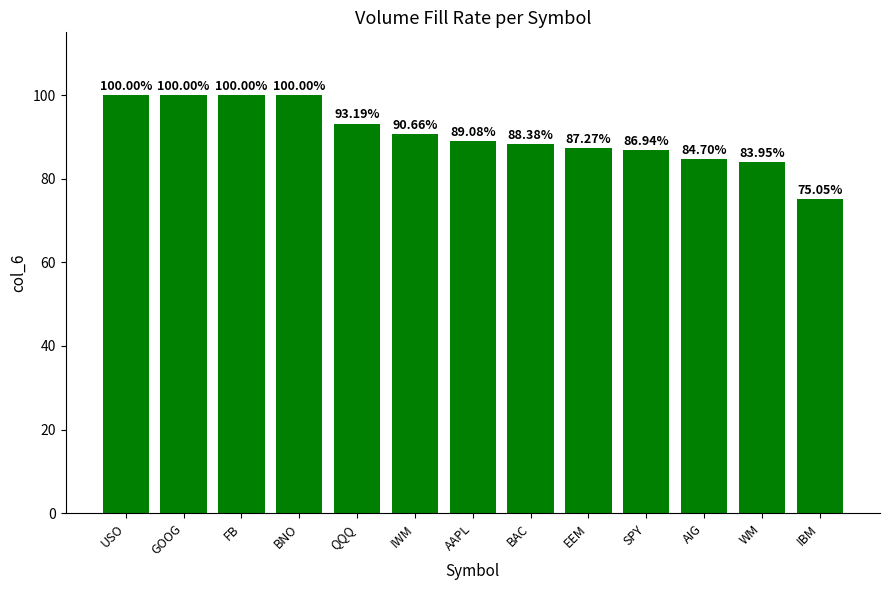

Read the value at EEM.

87.3